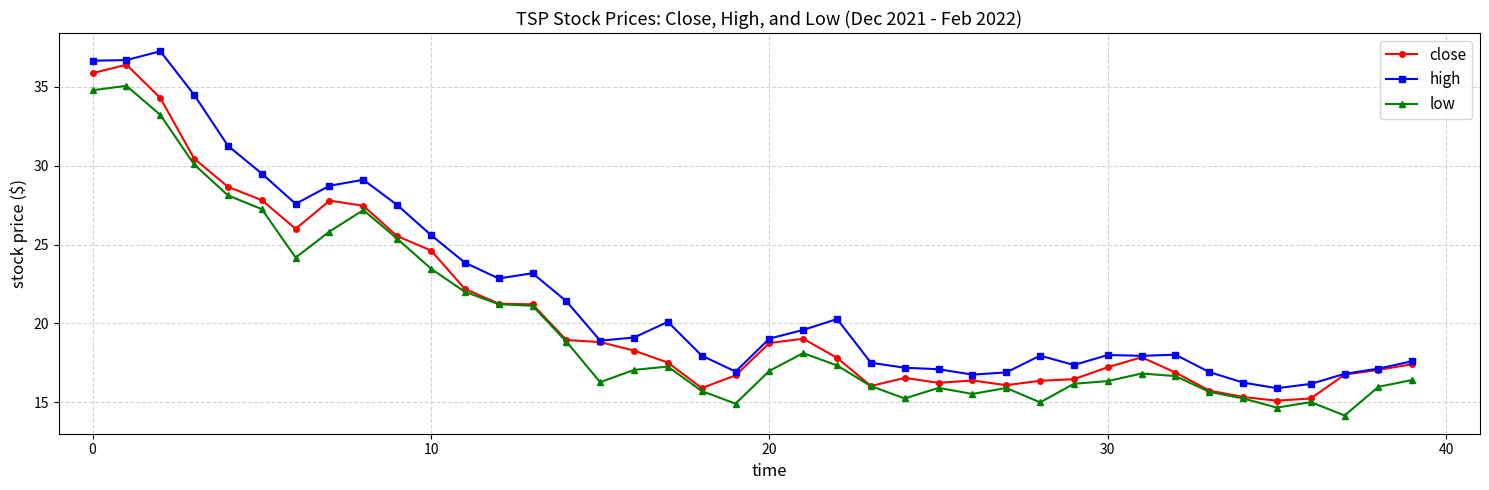

True or false: high has more than 1 interior local peaks.

True